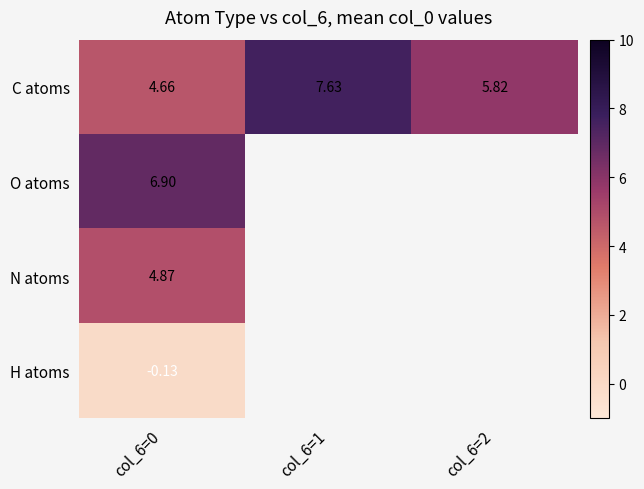

Is the value of O atoms at col_6=0 greater than the value of H atoms at col_6=0?

Yes